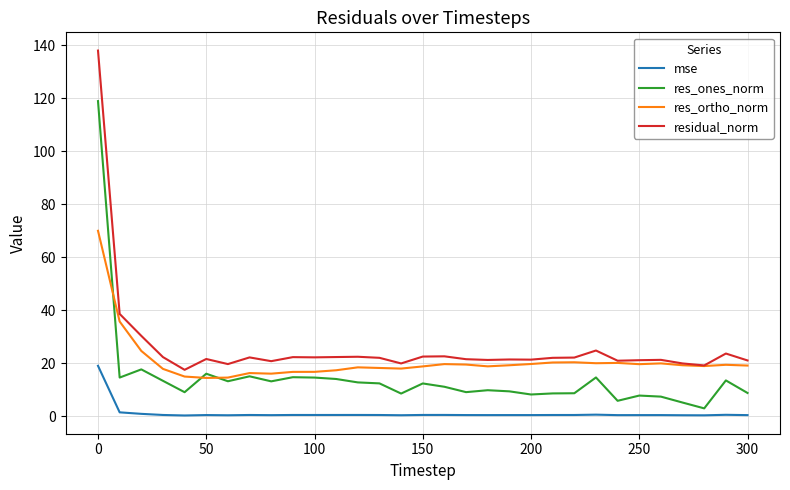

How many times do res_ortho_norm and res_ones_norm cross each other?

3